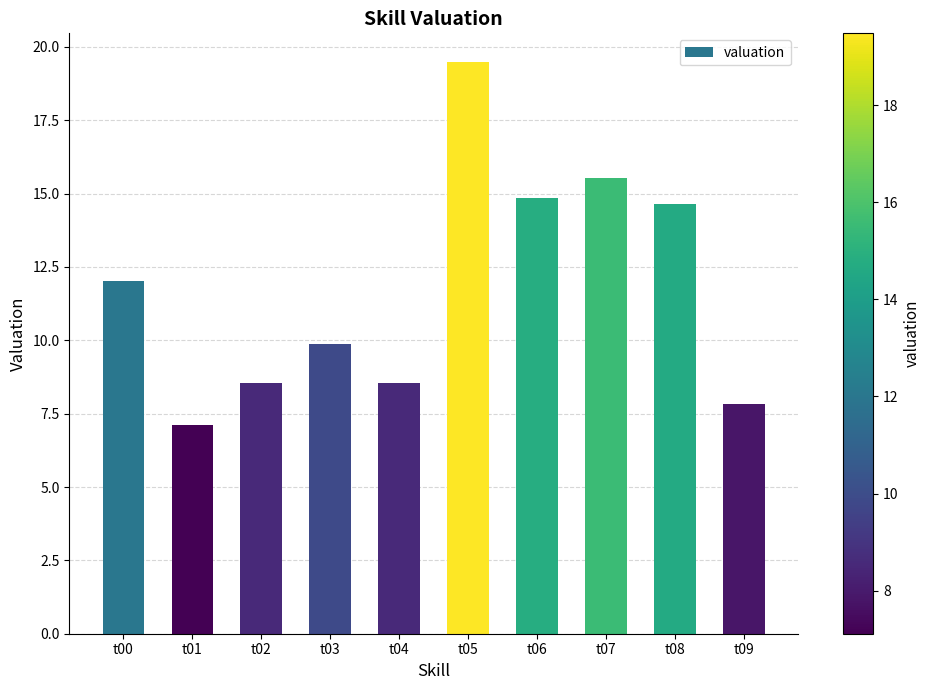

What is the smallest value displayed?

7.1